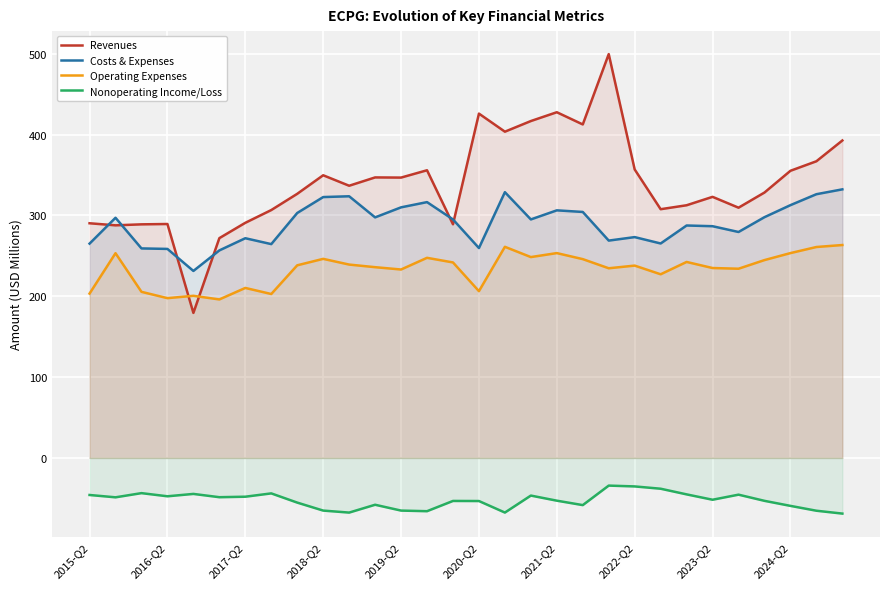

What are all the series names shown in the legend?

Revenues, Costs & Expenses, Operating Expenses, Nonoperating Income/Loss